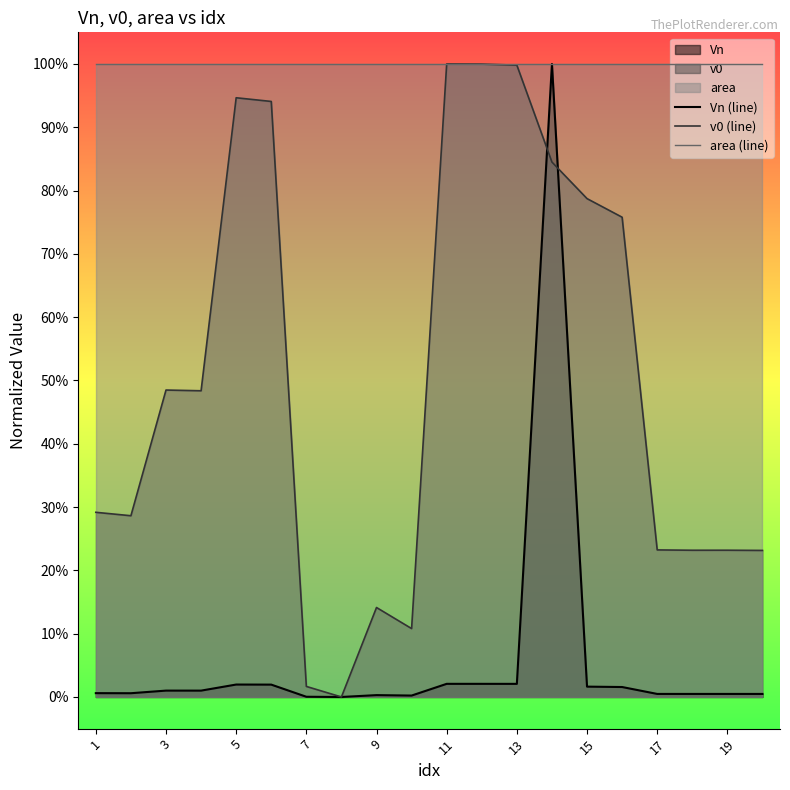

Which series has the largest total across all categories?

area (line)